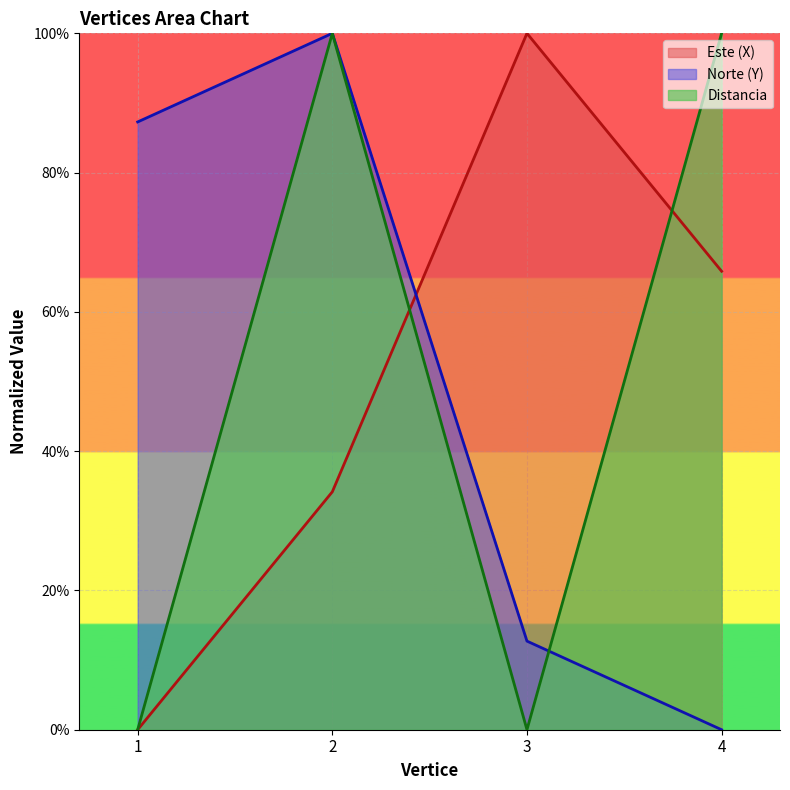

At which category is the sum across all series the highest?

2